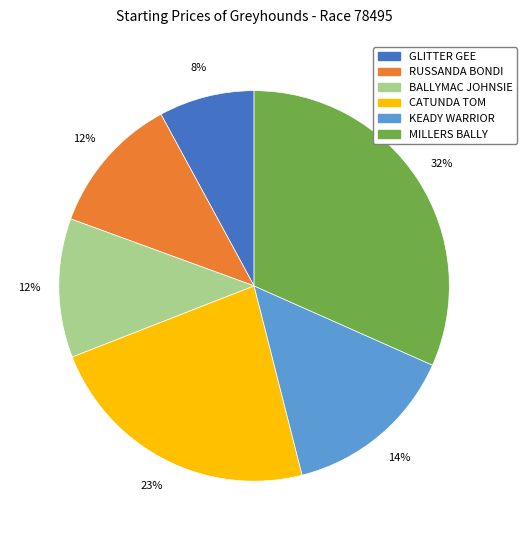

Which slice is the smallest?

GLITTER GEE